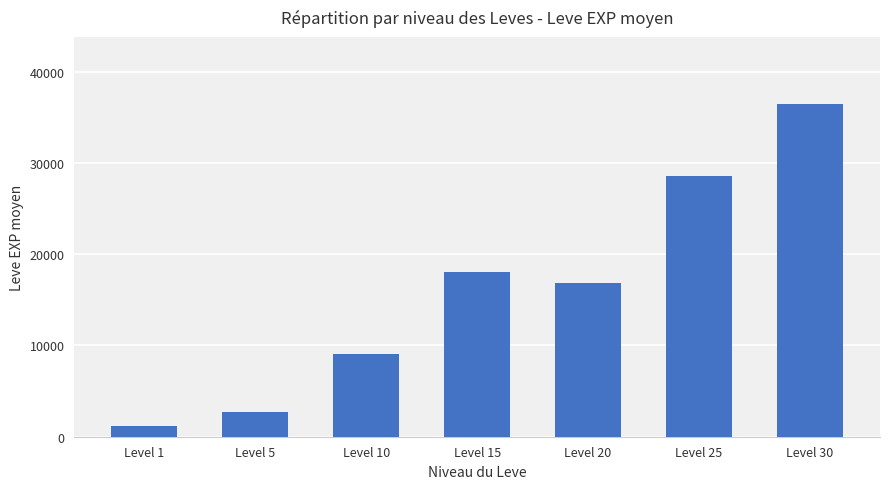

Reading left to right, list all the values displayed in this chart.

Level 1=1213	Level 5=2655	Level 10=9057	Level 15=18053	Level 20=16822	Level 25=28558	Level 30=36493